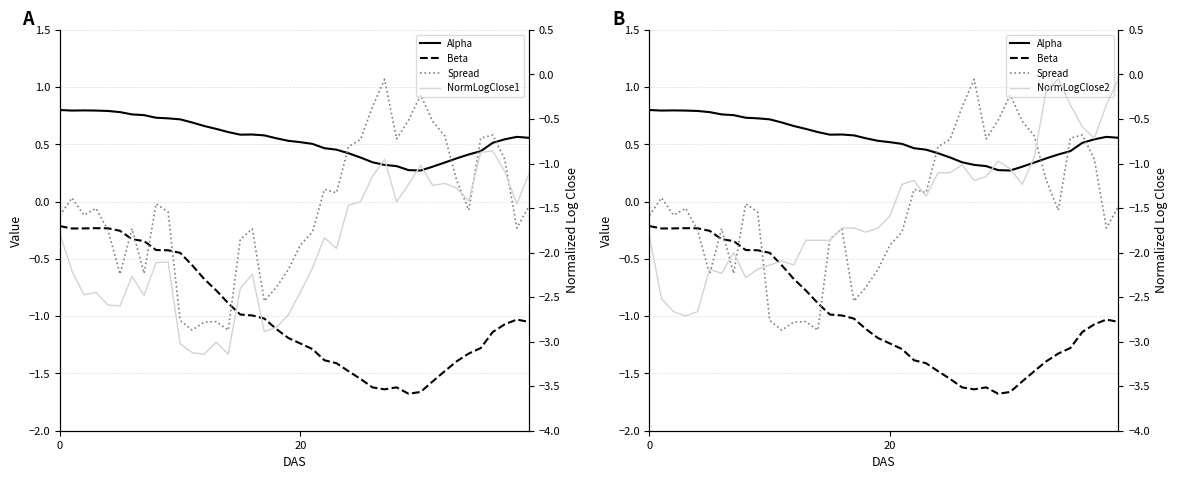

What is the label of the 11th point from the right?

29